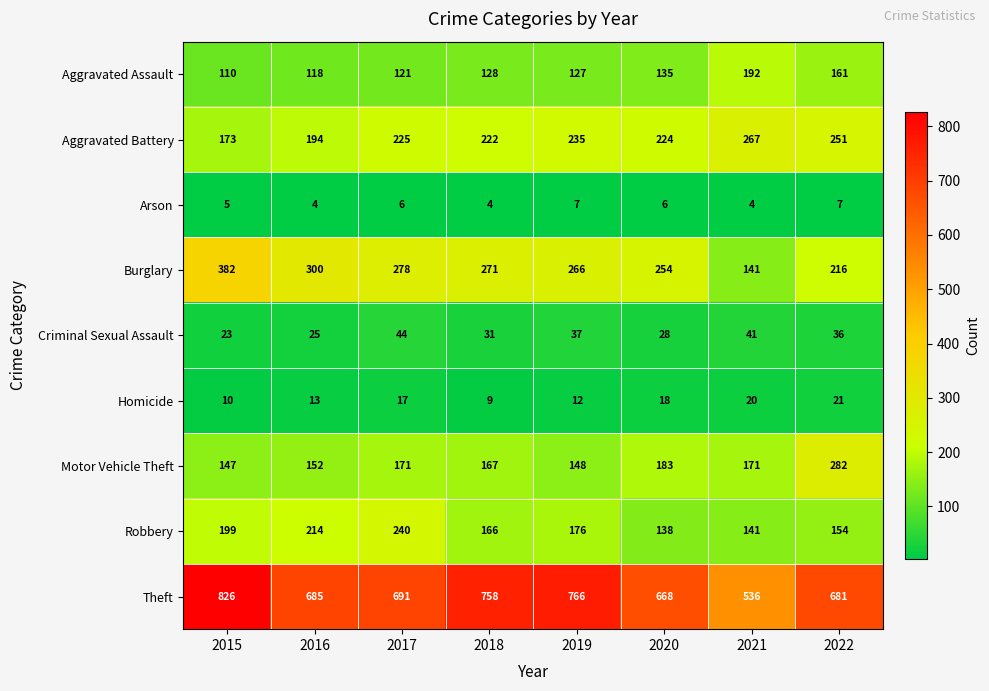

Read the Aggravated Assault value at 2022, to the nearest 5.

160